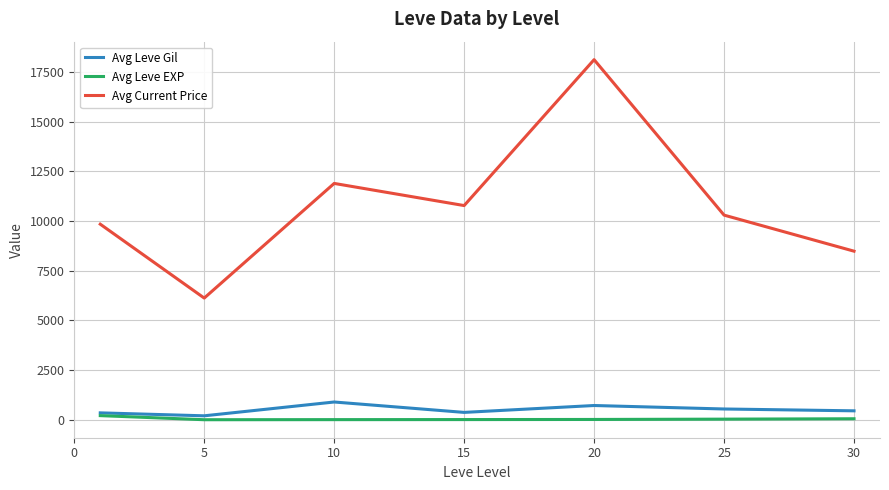

Which series has the largest range (max minus min)?

Avg Current Price